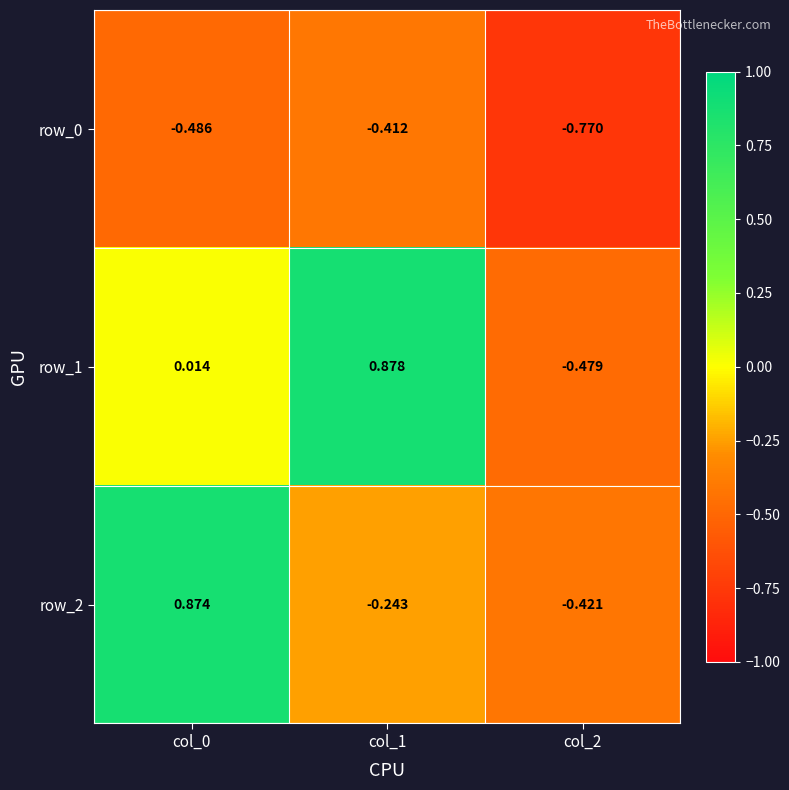

Is the value of row_1 at col_0 greater than the value of row_2 at col_1?

Yes